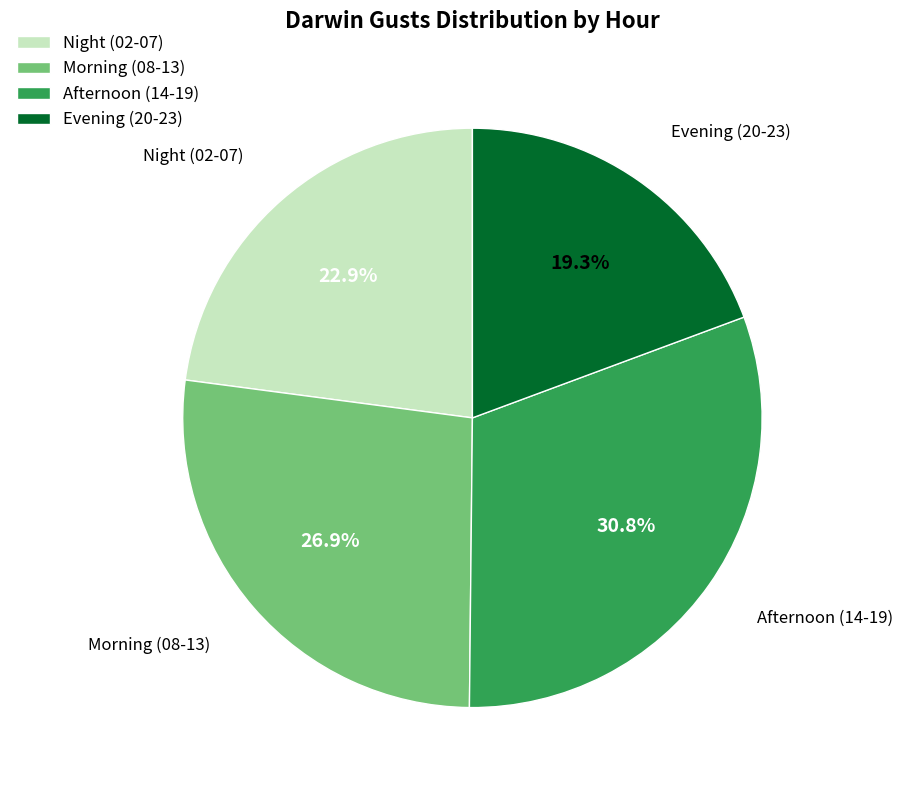

Which slice is the largest?

Afternoon (14-19)